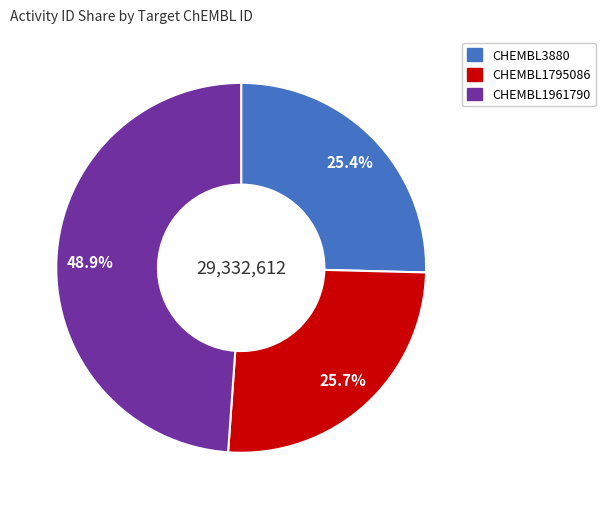

Is it true that CHEMBL3880 is 19% of the pie?

False